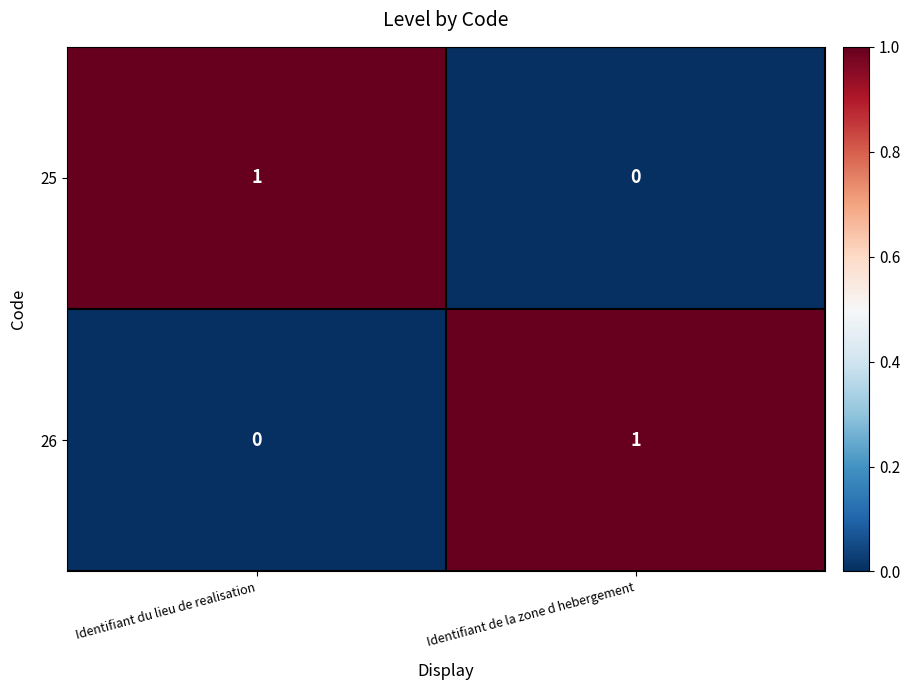

The value of 25 at Identifiant de la zone d hebergement is 0. True or false?

True